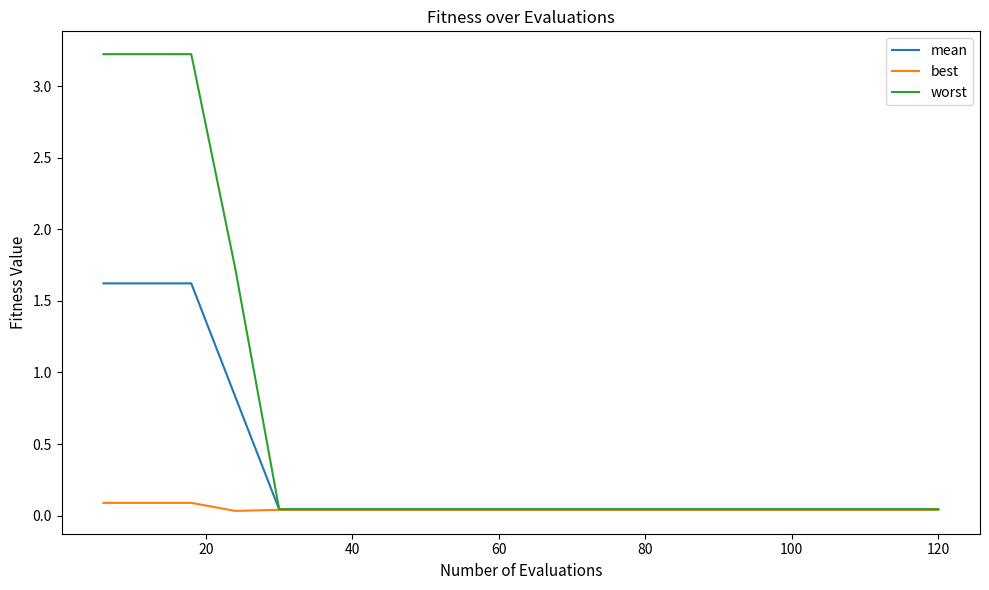

What is the maximum value for mean?

1.6